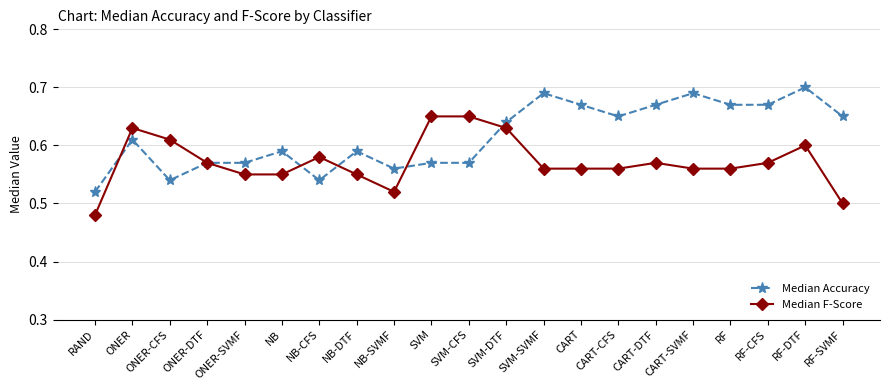

True or false: Median Accuracy has a value of 0.2 at ONER.

False